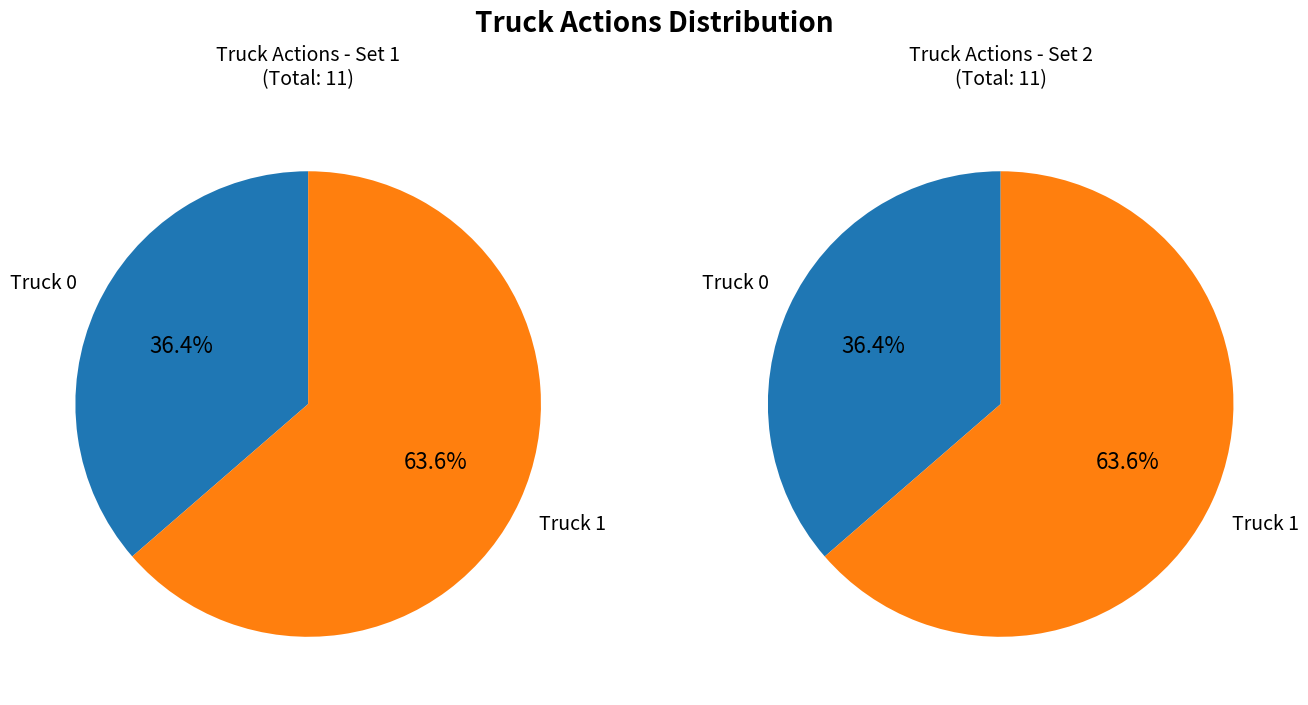

What is the largest slice in the pie chart?

Truck 1